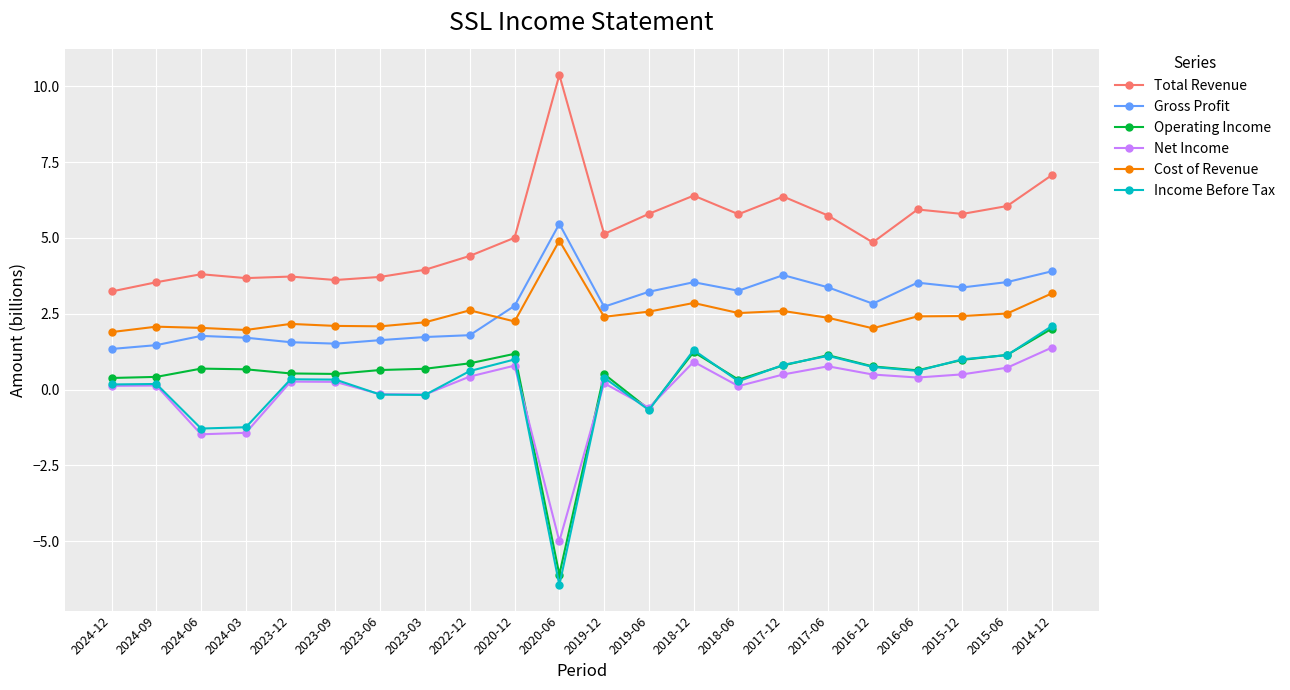

True or false: Net Income and Gross Profit intersect in this chart.

False